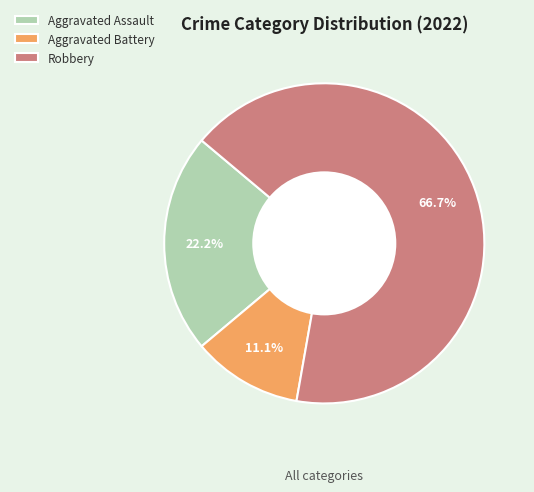

To the nearest percent, what is the average slice percentage?

33%